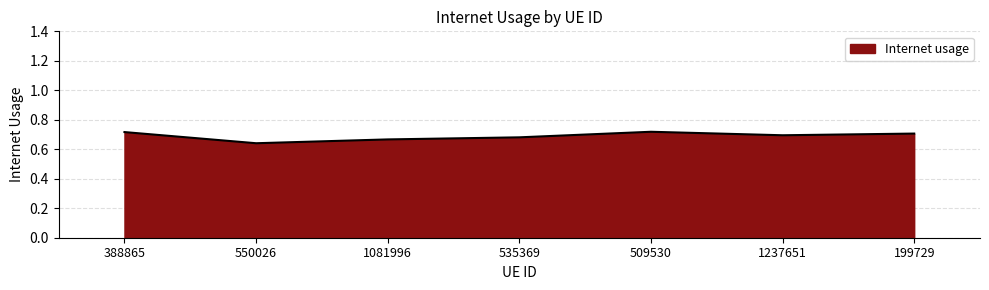

How many values are between 0 and 1?

7